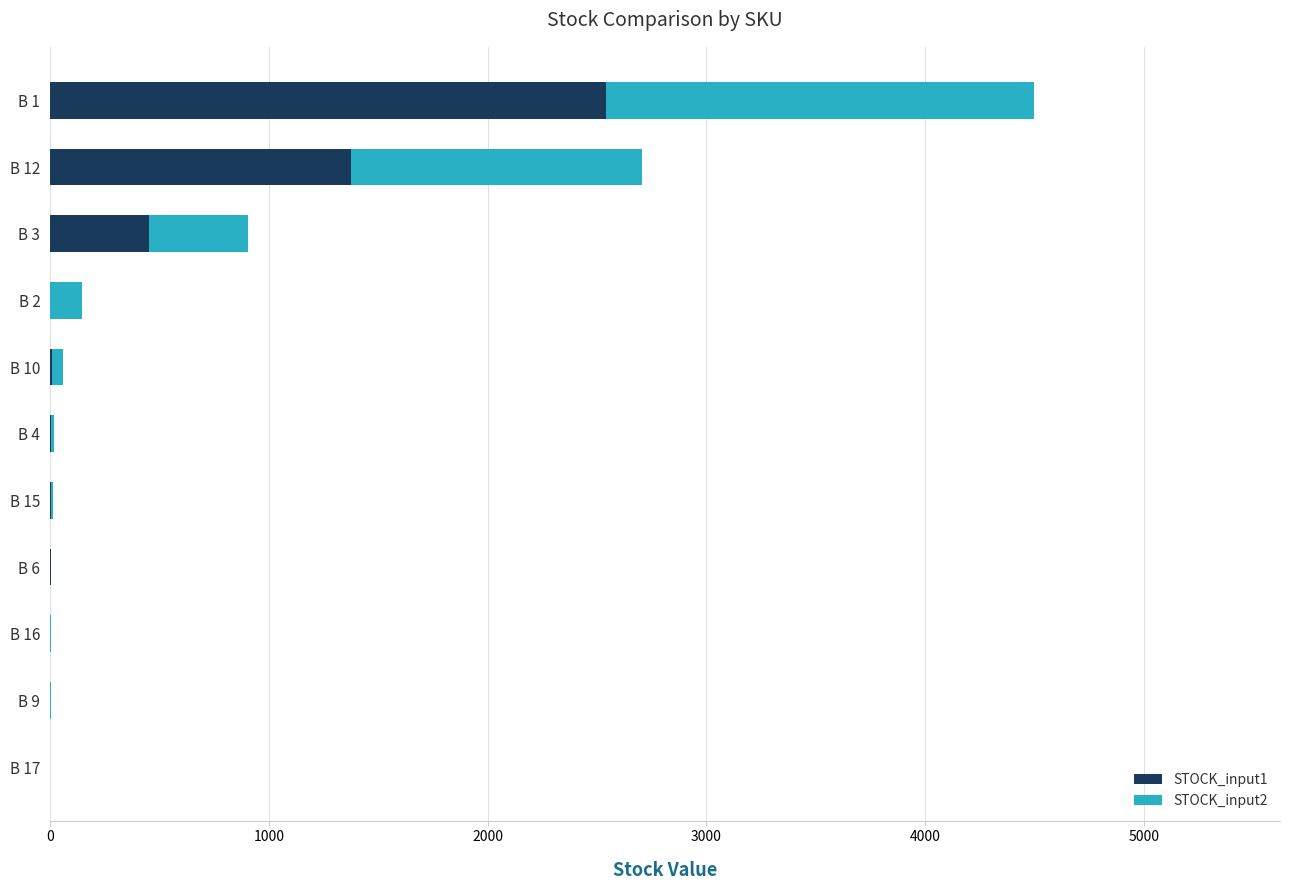

How many series are shown in this chart?

2